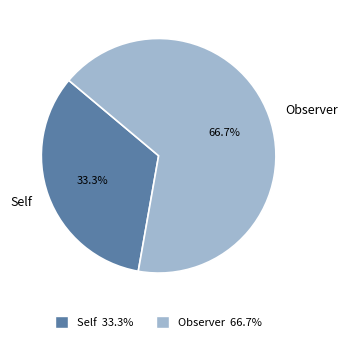

To the nearest percent, what portion does Observer represent?

67%